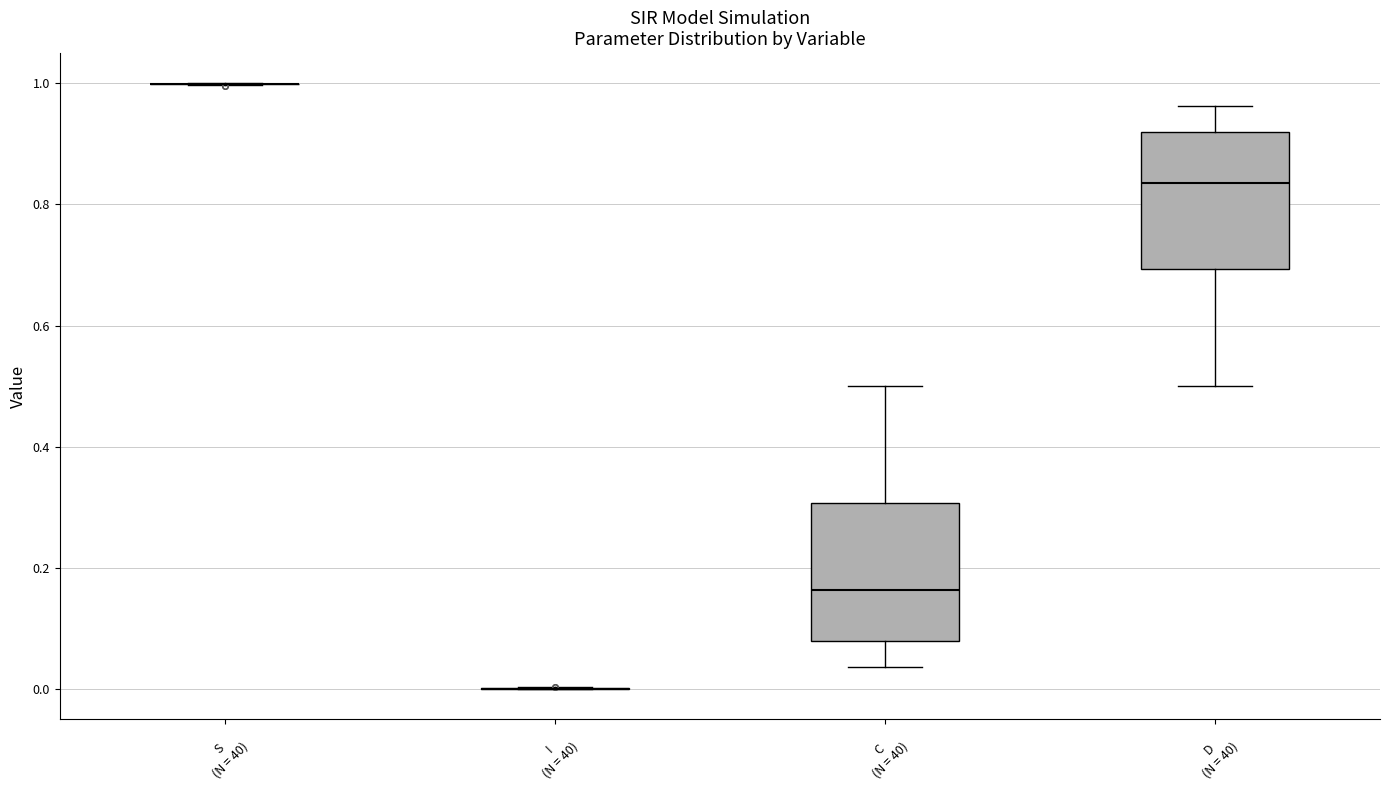

Reading left to right, read every box against the y-axis: the position of its median line, the range the box covers, and the ends of its whiskers. The values are not printed on the chart, so give them approximately, as read against the axis.

S (N = 40): box collapsed to a line at 1.00, whiskers 1.00 to 1.00
I (N = 40): box collapsed to a line at 0.00, whiskers 0.00 to 0.00
C (N = 40): median 0.16, box 0.08 to 0.30, whiskers 0.04 to 0.50
D (N = 40): median 0.84, box 0.70 to 0.92, whiskers 0.50 to 0.96